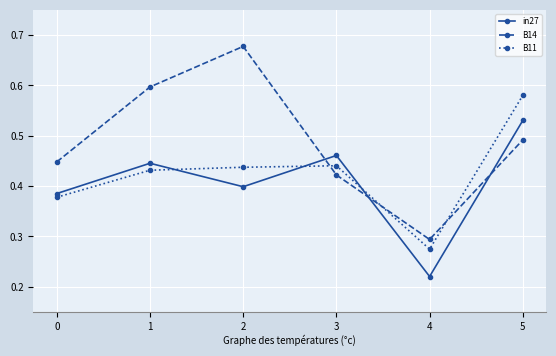

How many intersections are there between in27 and B14?

3